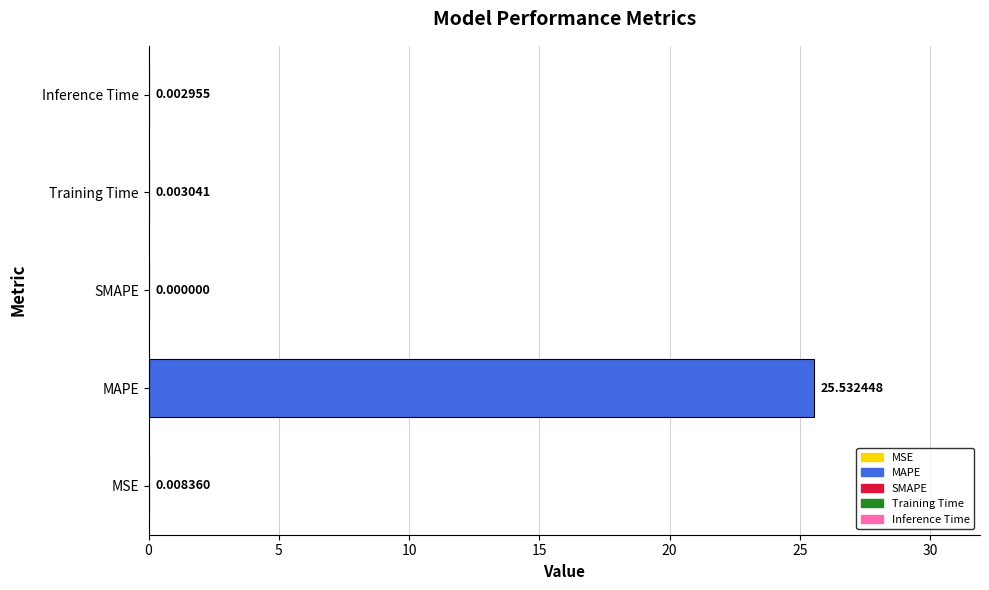

Where is the data nearest to the value 12?

MSE